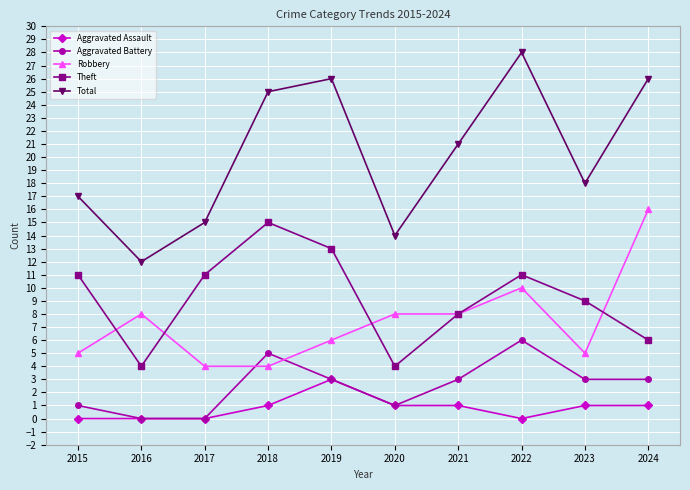

At which category does Total reach its first local peak?

2019